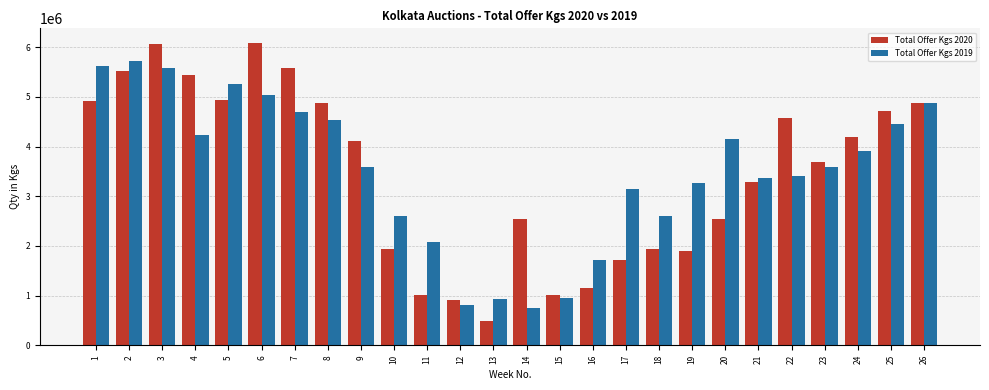

What is the total value across all series at 15?

1964644.1